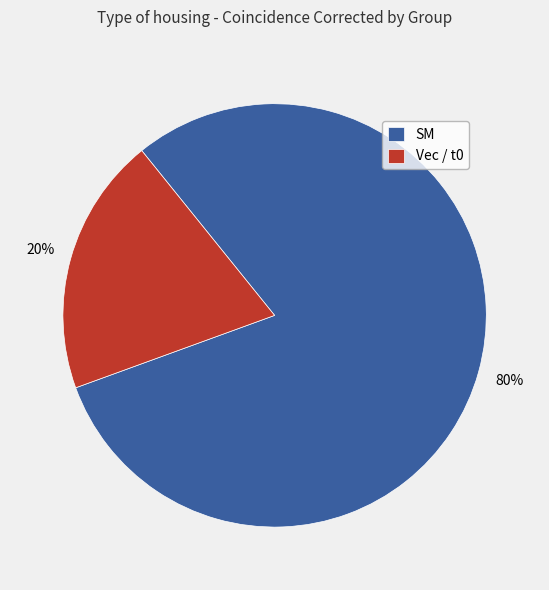

Which slice is the smallest?

Vec / t0